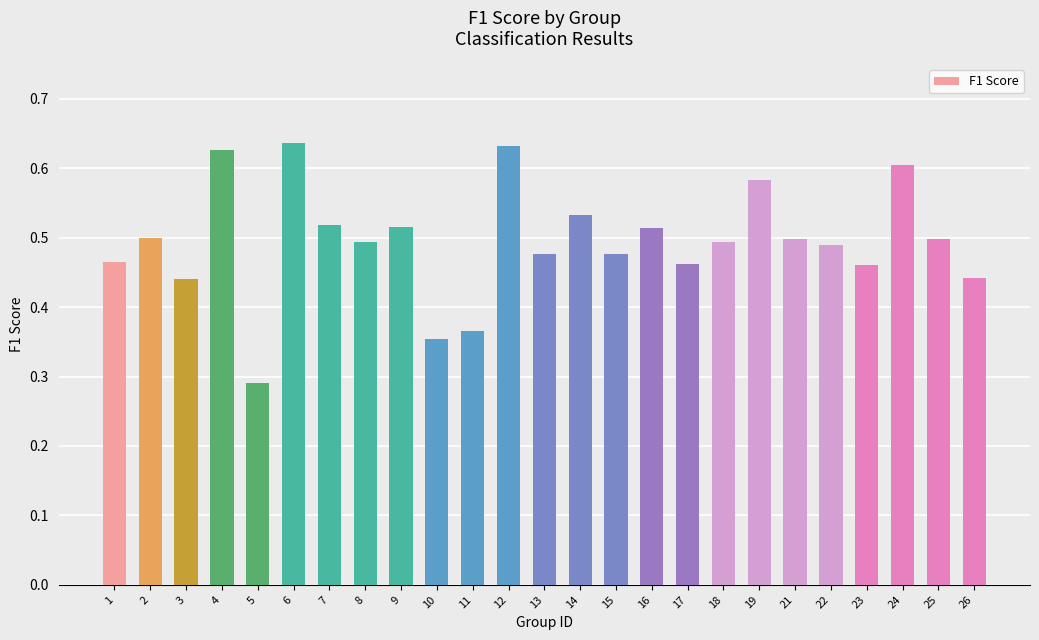

How many series are shown in this chart?

1